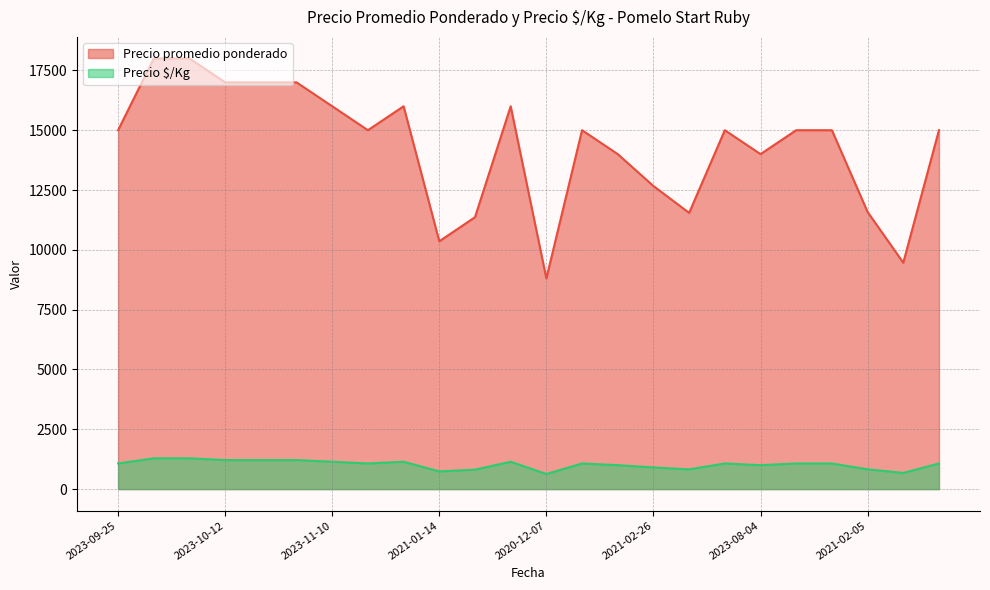

At which label does Precio $/Kg first exceed 1071?

2023-11-08